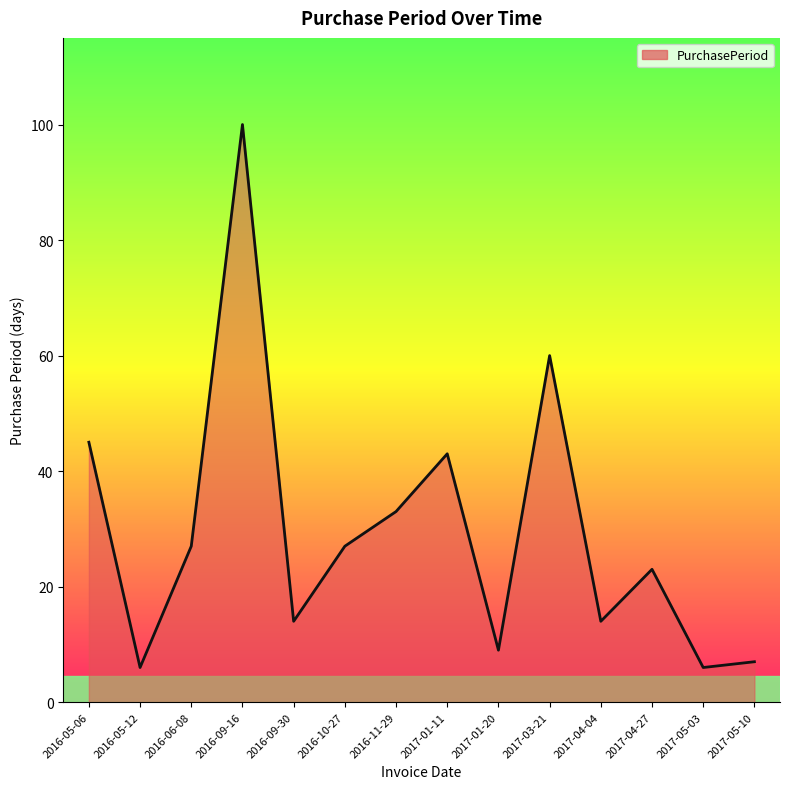

Is it true that the value at 2017-01-20 is 15?

False